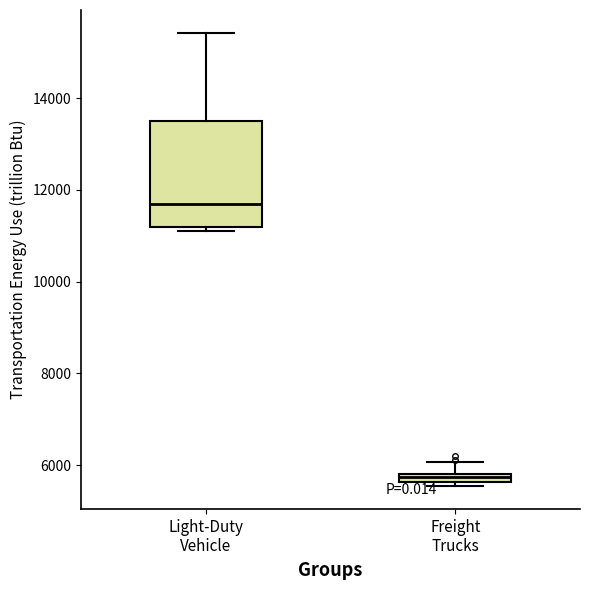

Which box has the lowest median line?

Freight Trucks